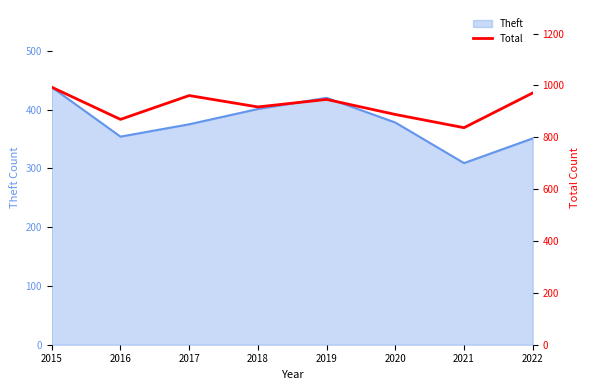

The Theft series shows 180 at 2020. True or false?

False